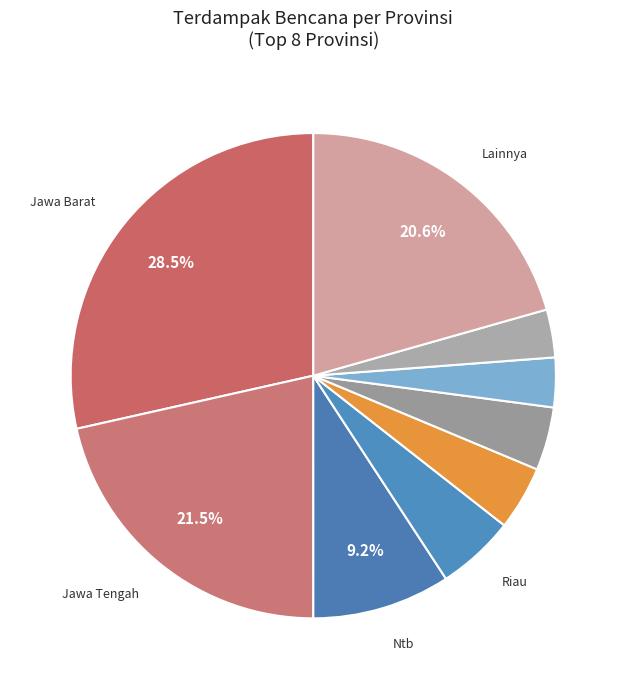

Which category has the biggest portion of the pie?

jawa barat